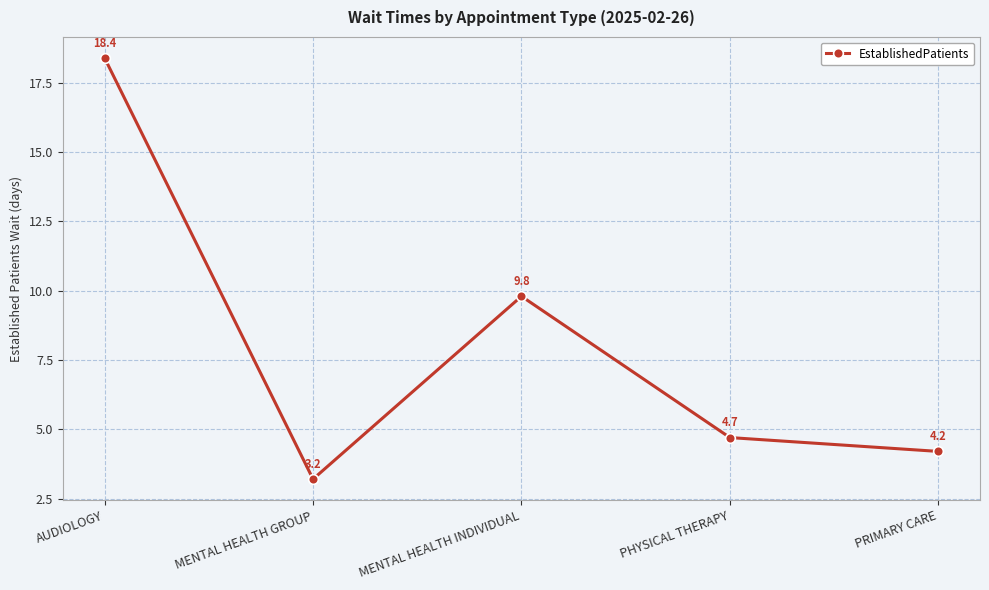

Rank the categories by value from highest to lowest.

AUDIOLOGY, MENTAL HEALTH INDIVIDUAL, PHYSICAL THERAPY, PRIMARY CARE, MENTAL HEALTH GROUP